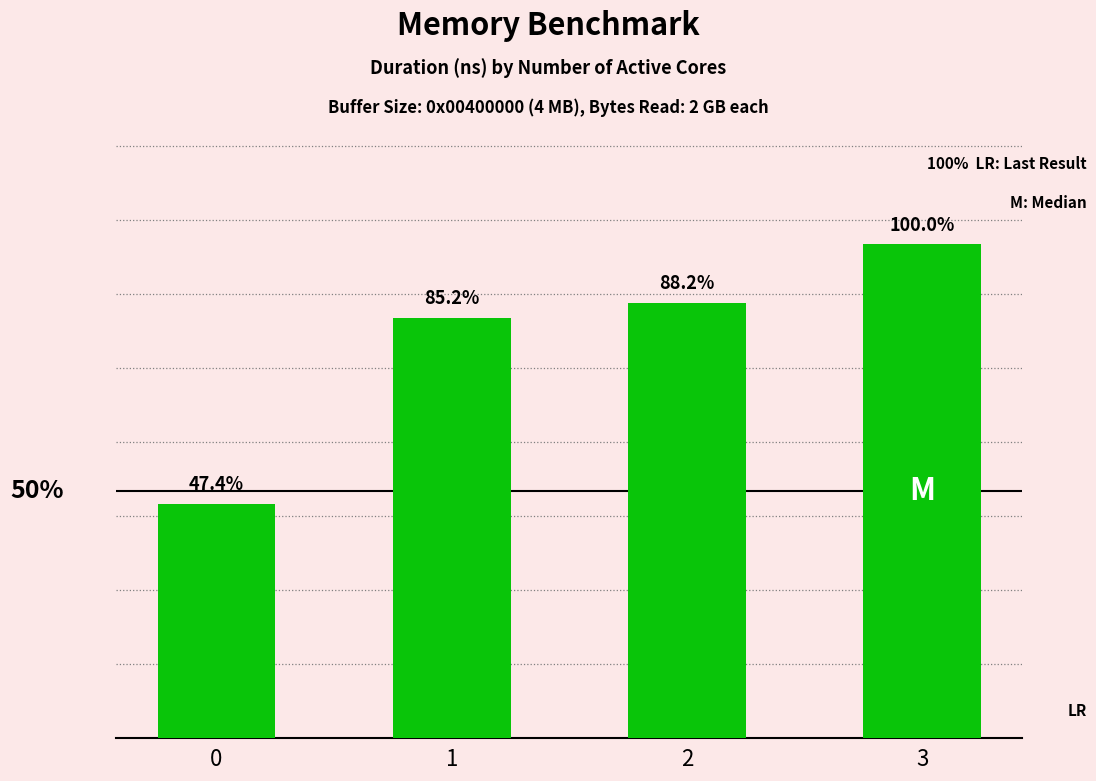

Are the bars horizontal?

No